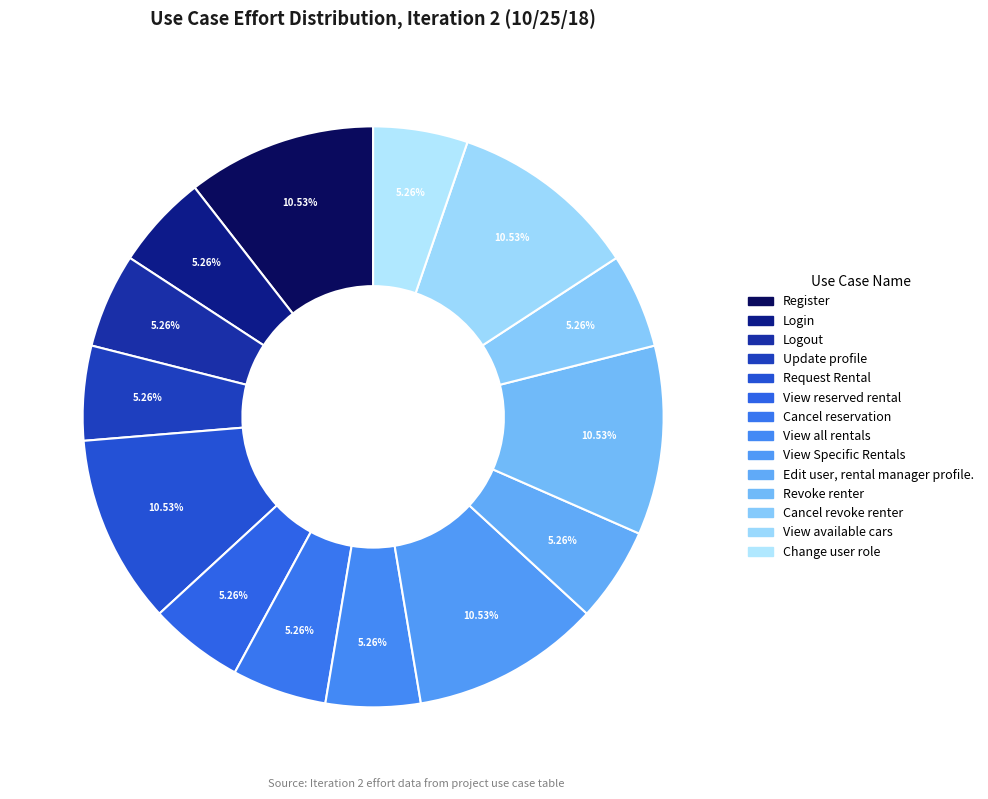

Is View all rentals the majority of the pie?

No